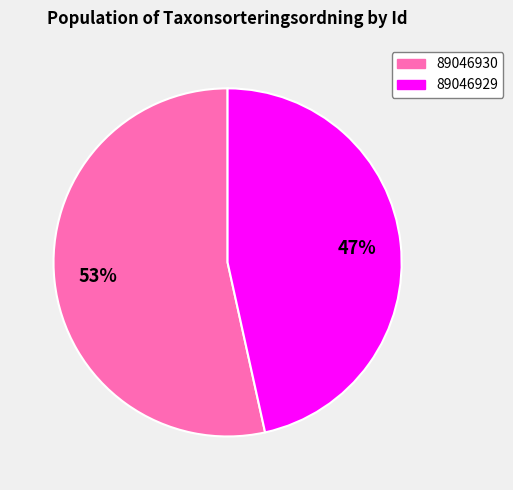

To the nearest percent, what percentage of the pie is 89046930?

53%